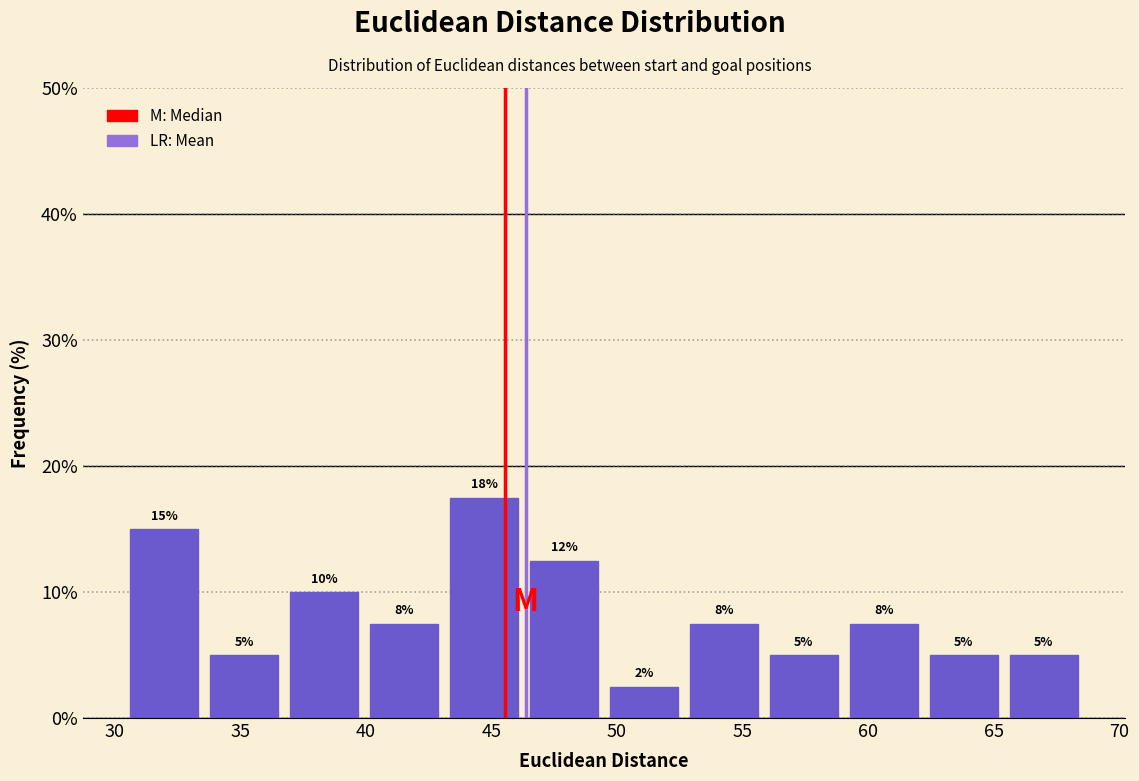

Which range on the x-axis has the tallest bar?

43.0 to 46.5